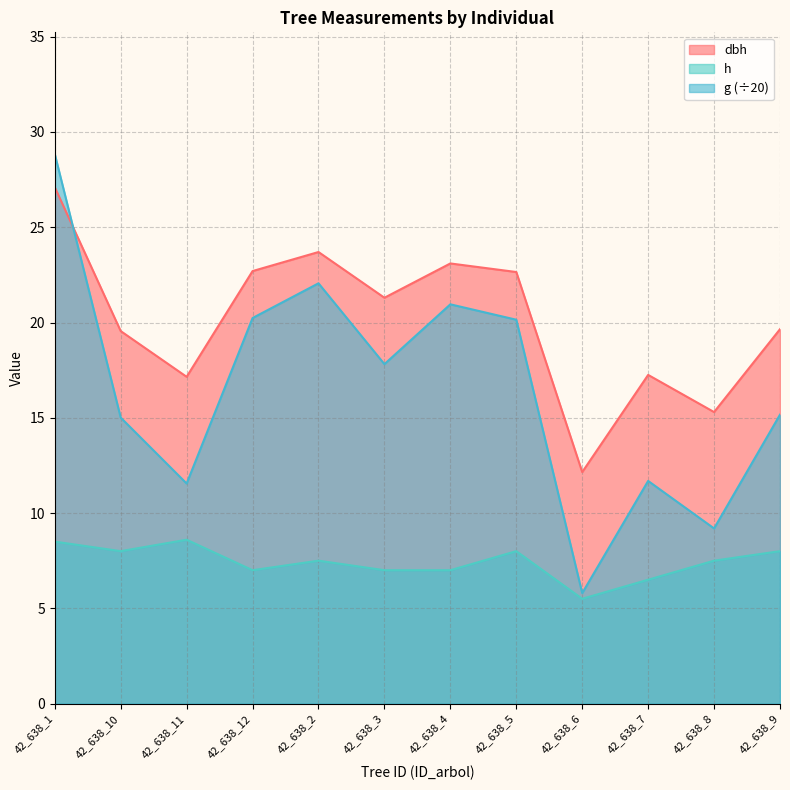

What is the maximum value shown in the chart?

28.8